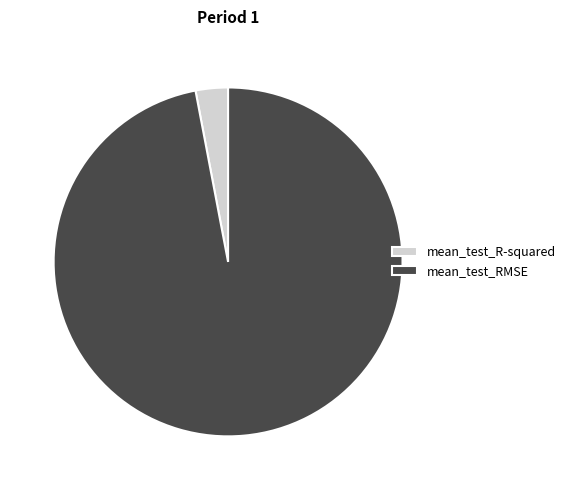

The mean_test_RMSE slice represents 97% of the pie. True or false?

True